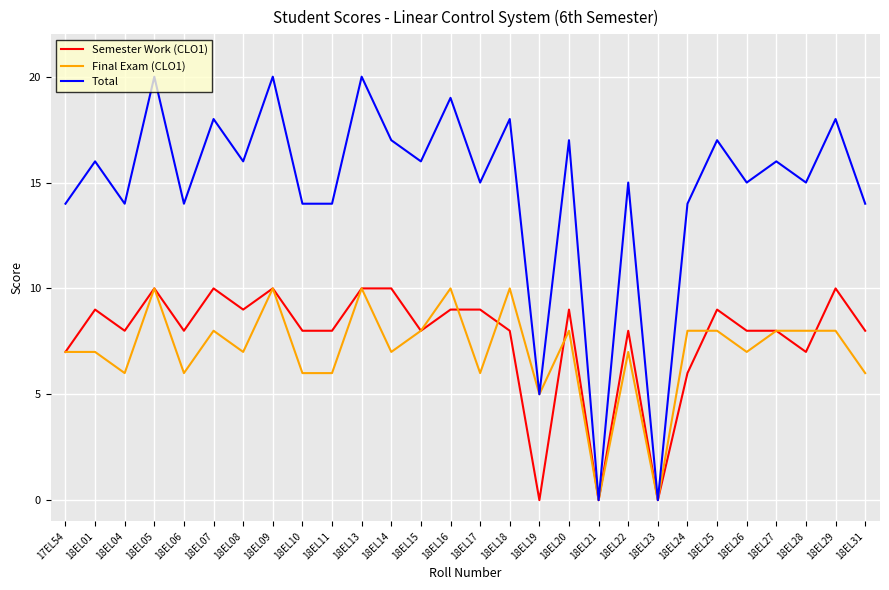

How many values in the Total series are below 16?

14